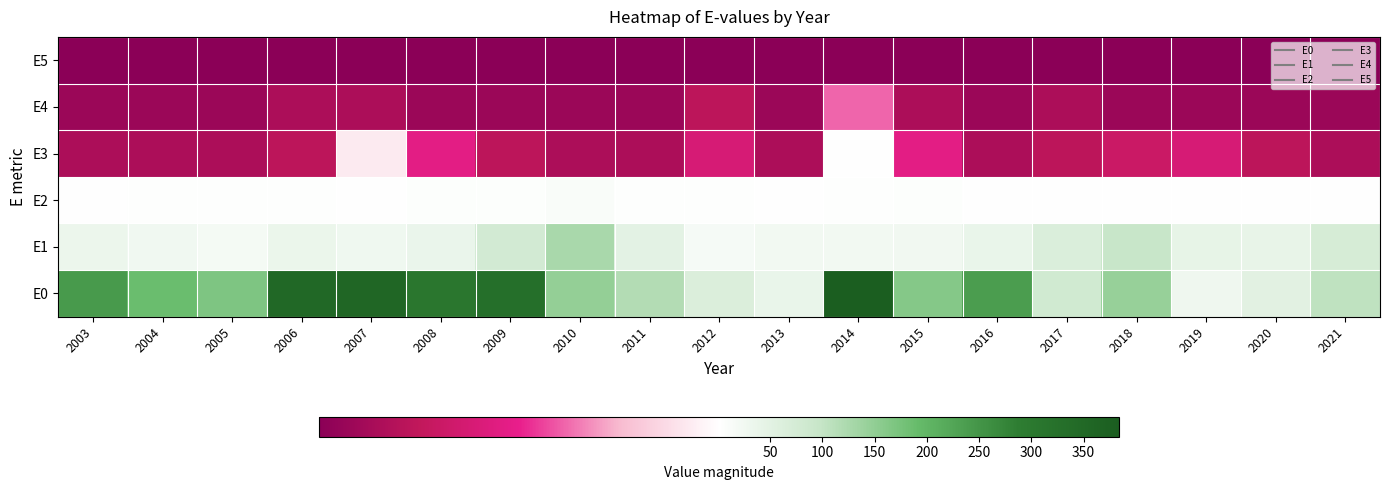

What is the total value across all series at 2021?

178.8